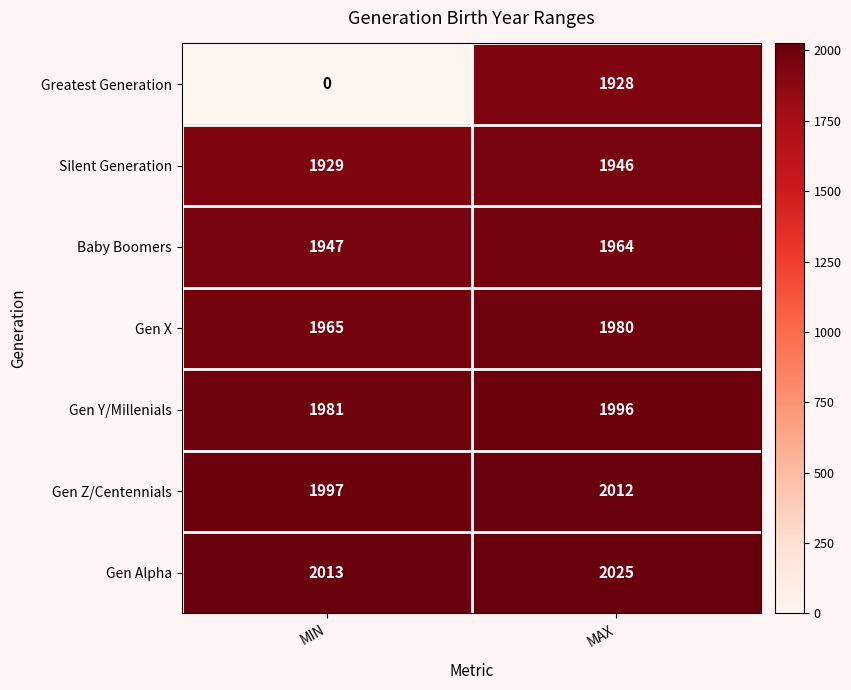

What is the sum of the Gen Alpha values at MIN and MAX?

4038